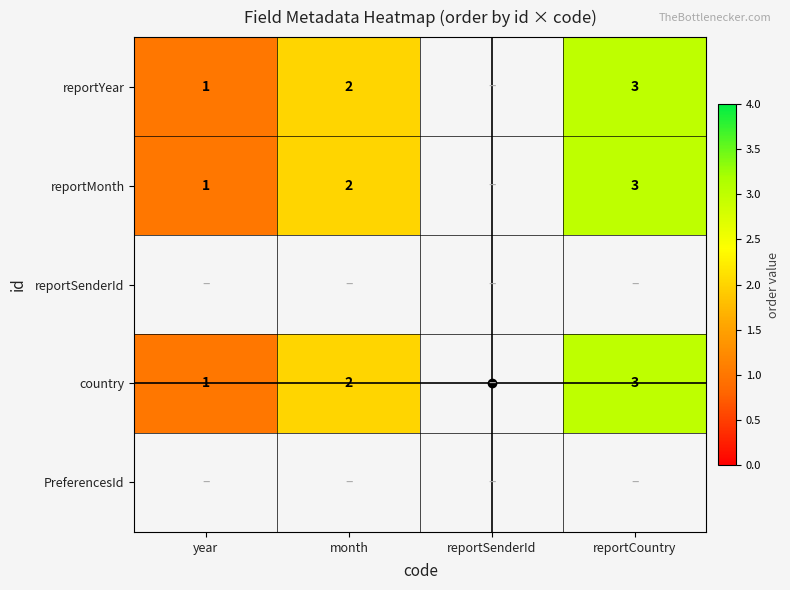

The value of reportYear at month is 2. True or false?

True